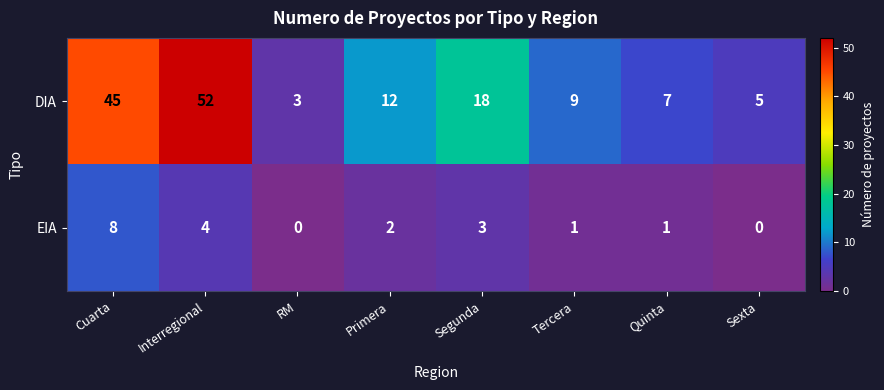

At Quinta, list the series in order from smallest to largest.

EIA, DIA